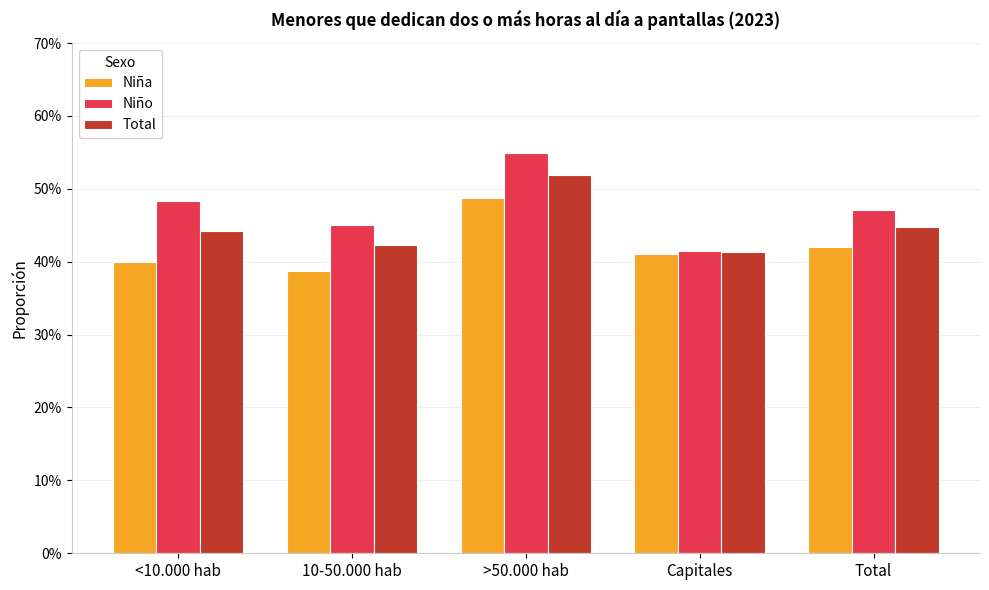

Is the value of Niña at Total greater than the value of Total at <10.000 hab?

No